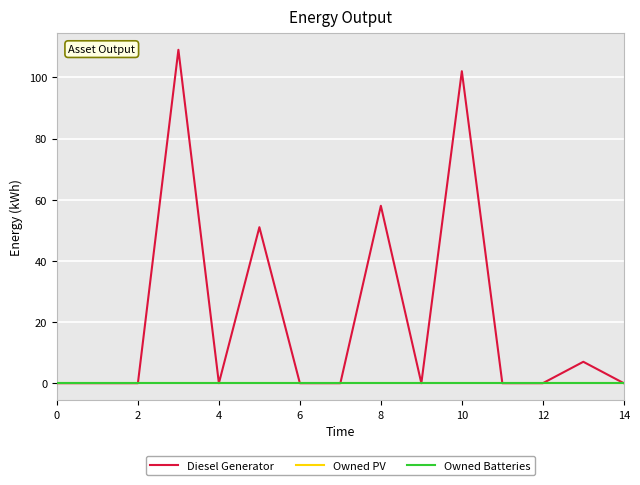

List the series in order of their peak value, lowest first.

Owned PV, Owned Batteries, Diesel Generator